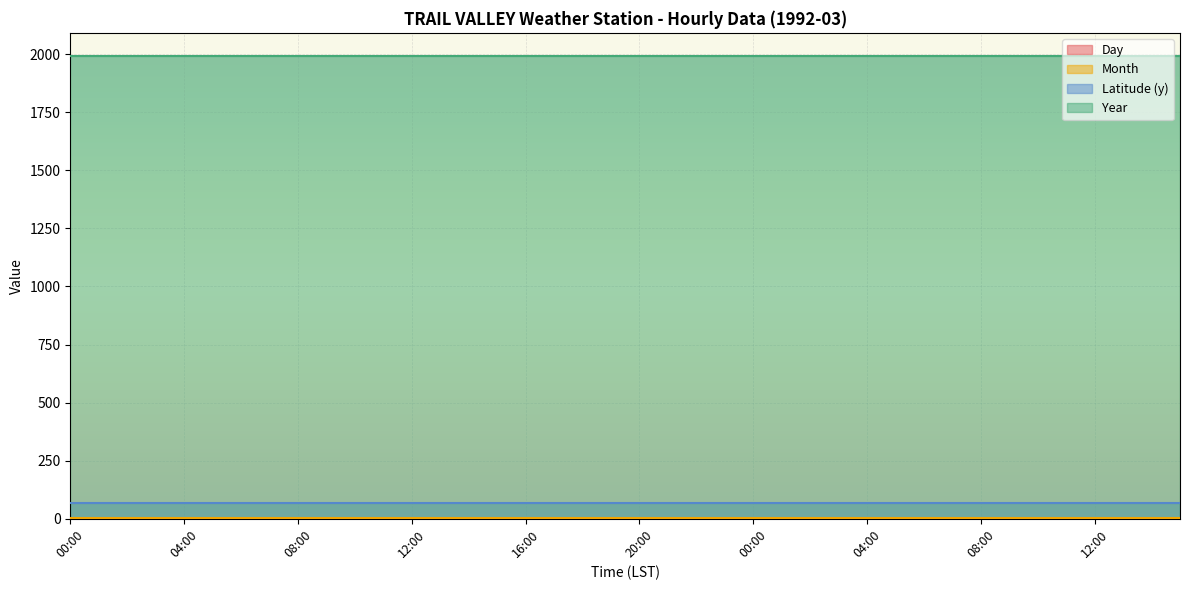

True or false: Month and Latitude (y) cross at least once.

False